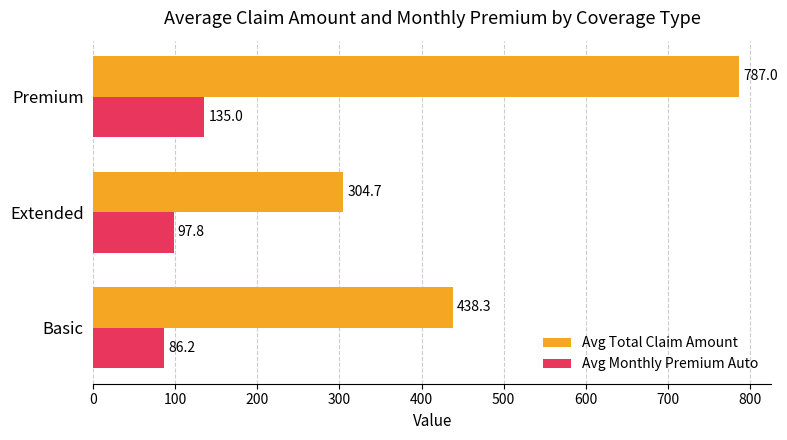

Which series changed the most between Basic and Extended?

Avg Total Claim Amount